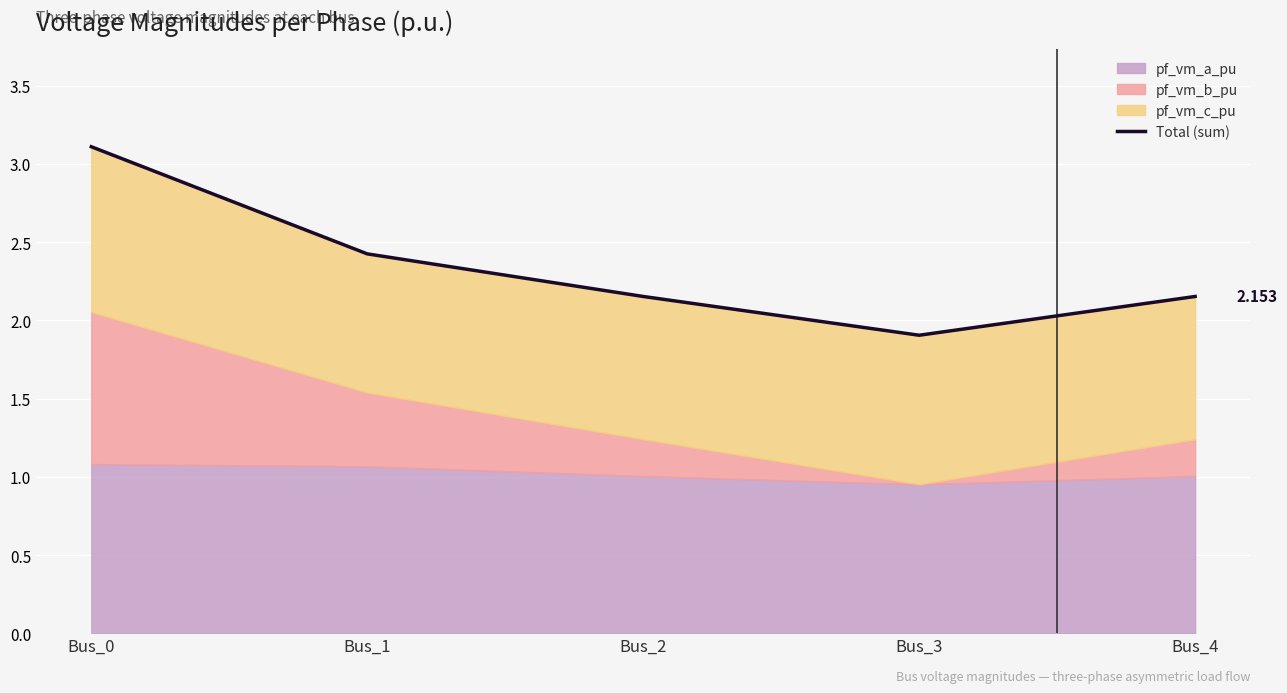

Which category has the lowest value across all series?

Bus_3